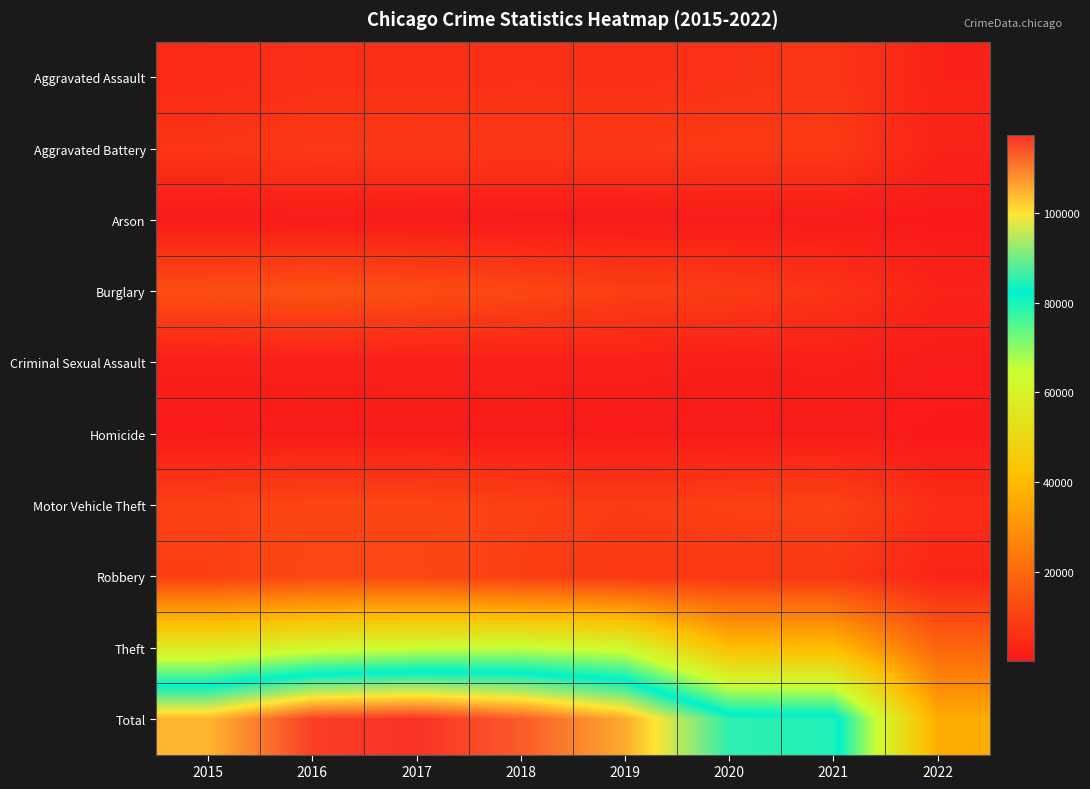

What is the spread (max minus min) of values at 2016?

115540